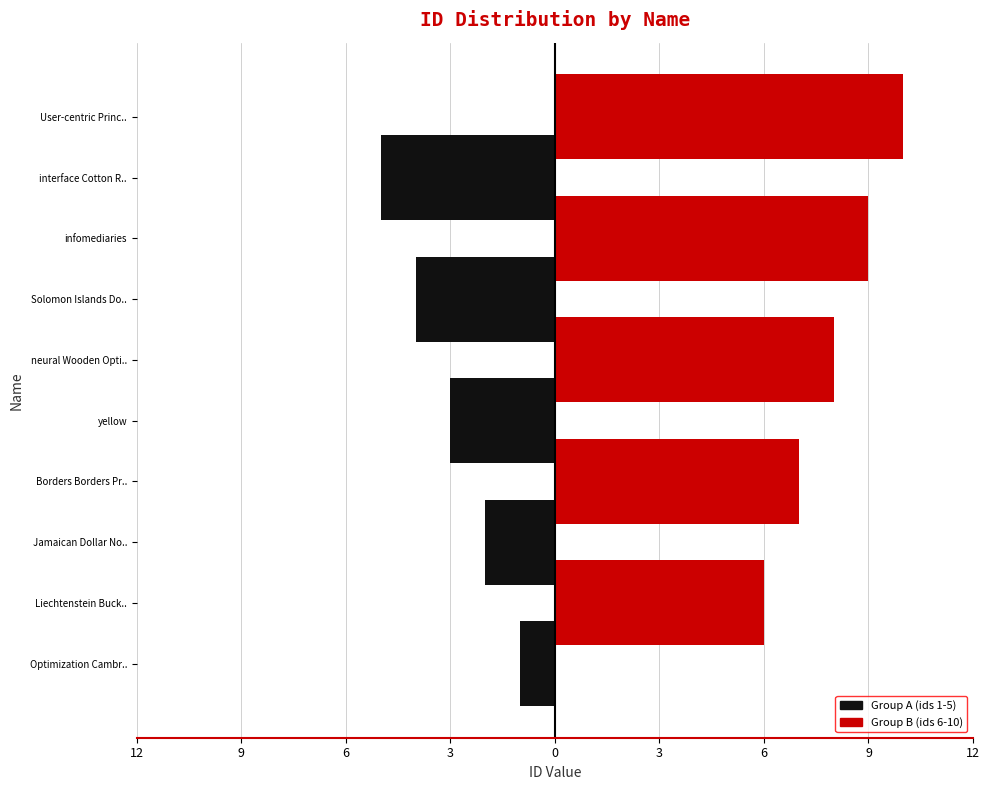

What is the maximum value shown in the chart?

10